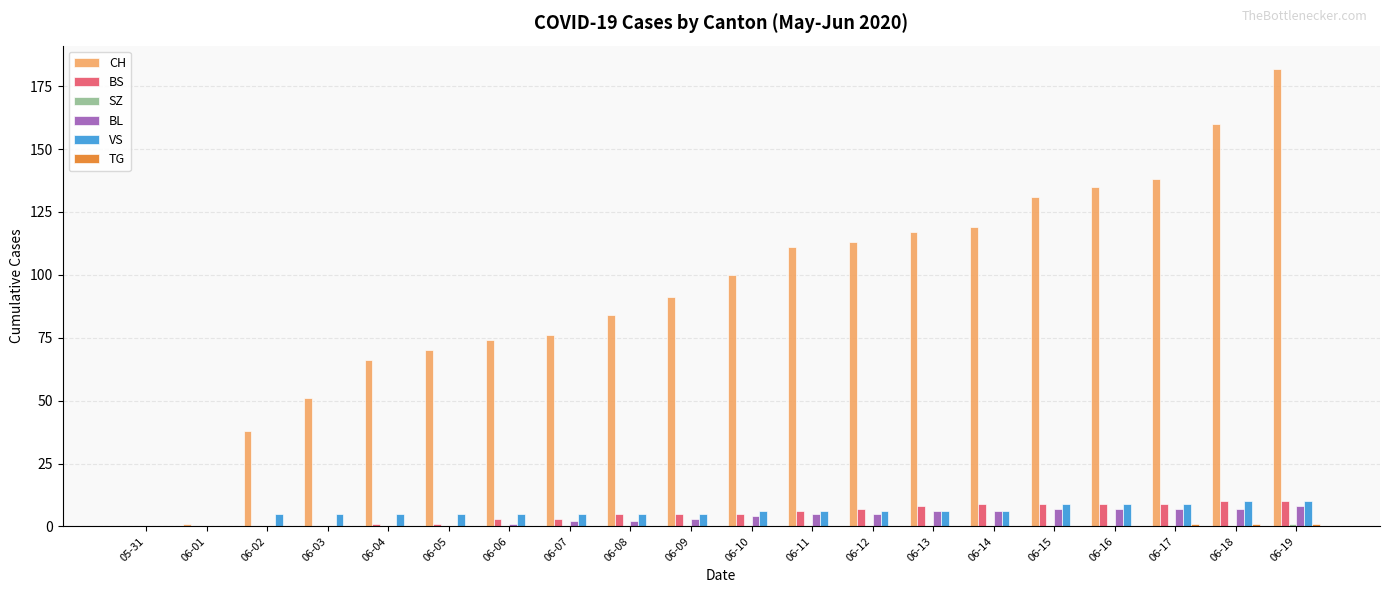

Which label corresponds to the largest value in the chart?

06-19